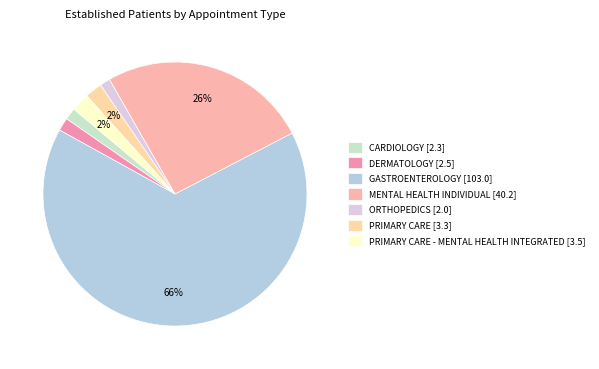

Which category has the biggest portion of the pie?

GASTROENTEROLOGY [103.0]